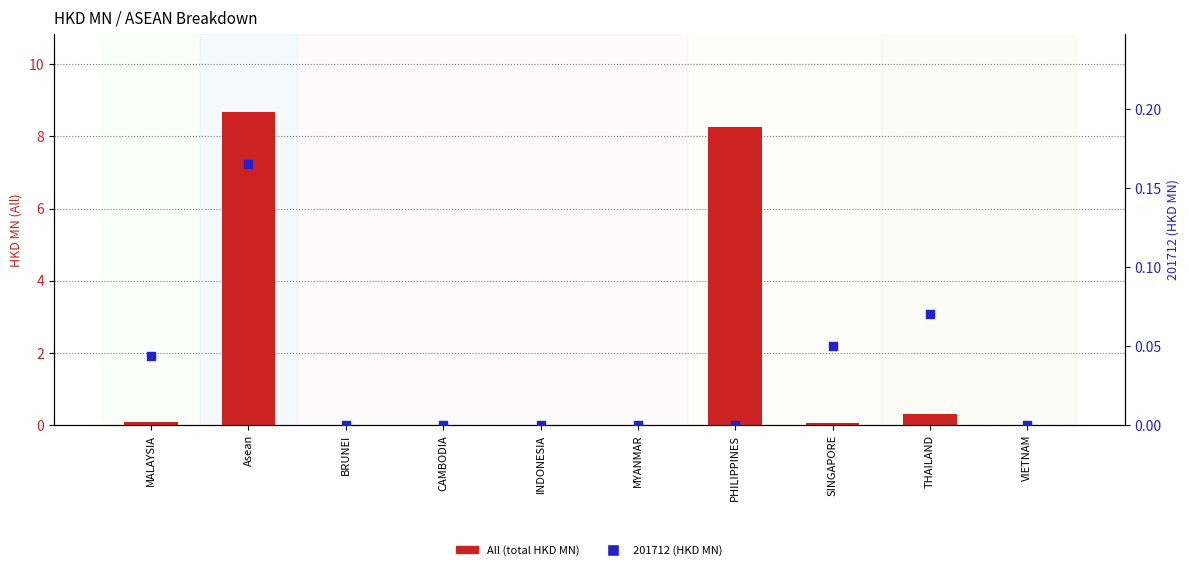

Which series has the widest spread of Y values?

All (total HKD MN)